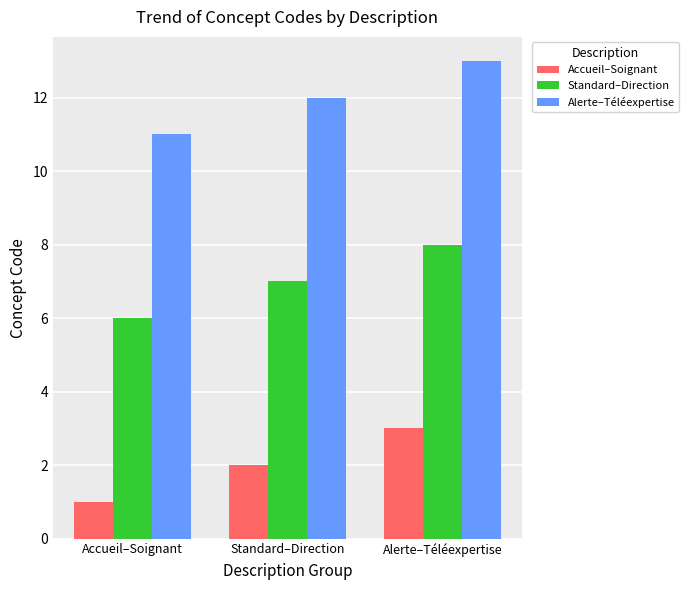

True or false: Alerte–Téléexpertise has a value of 15 at Accueil–Soignant.

False